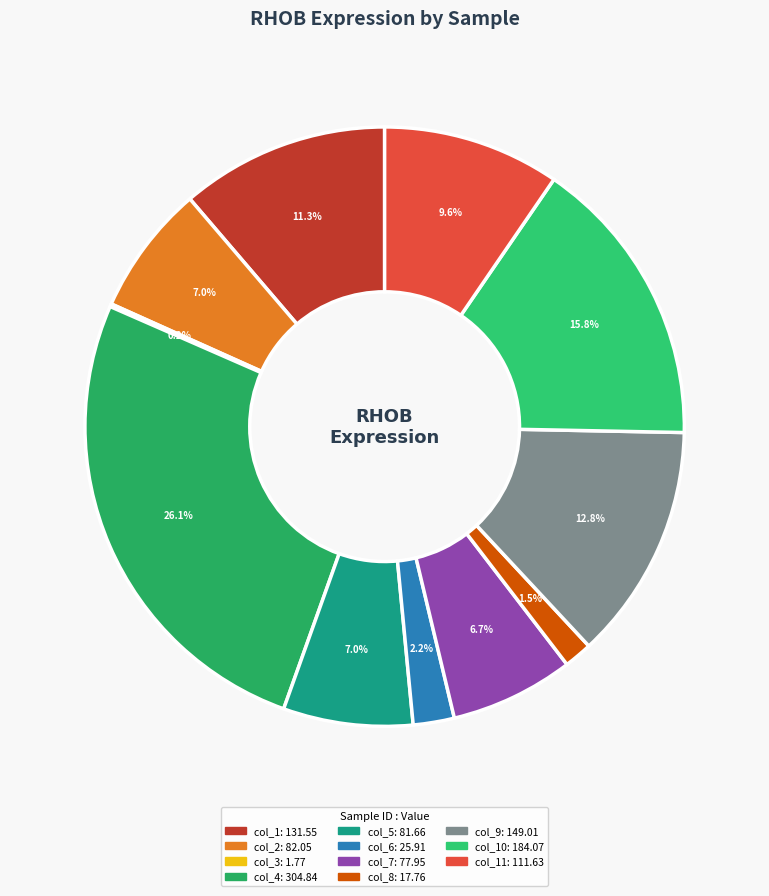

Which slice is the largest?

col_4